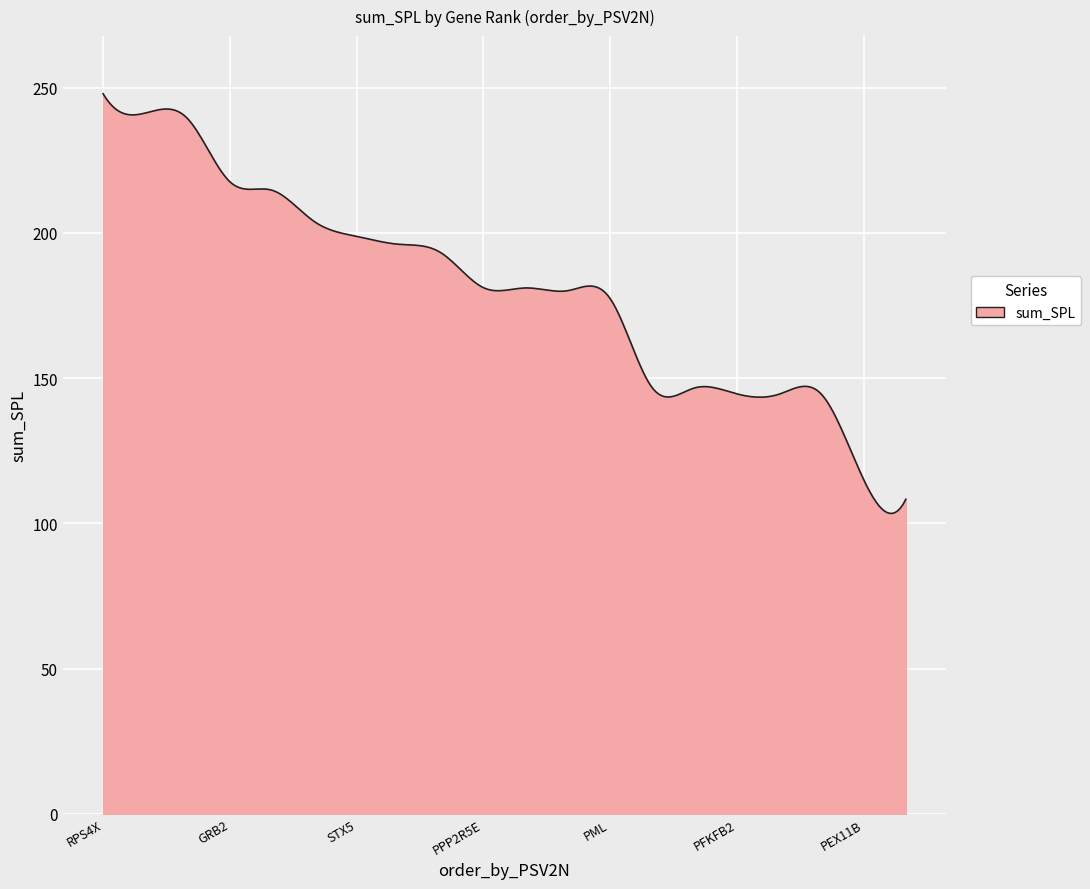

What is the greatest value displayed?

247.9